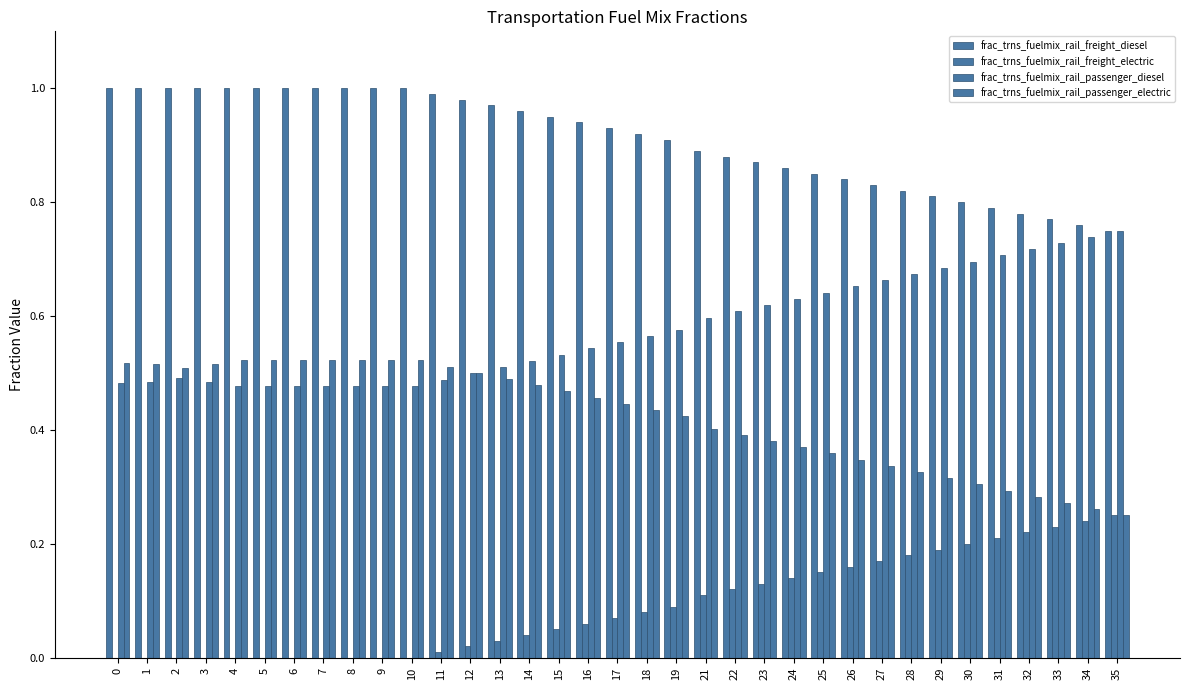

At how many categories does at least one series exceed 0?

35